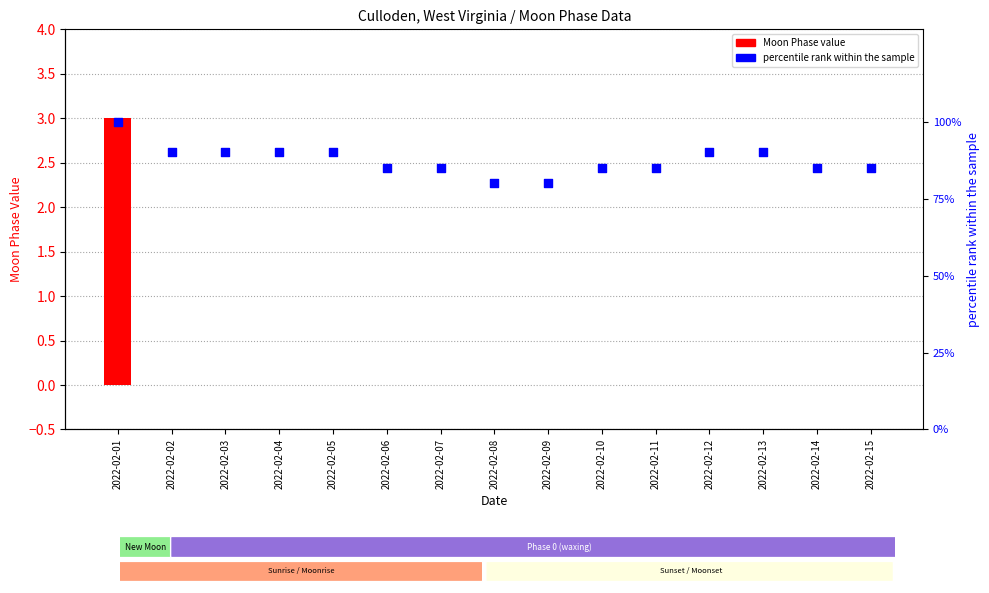

Which series contains the lowest Y value?

Moon Phase value